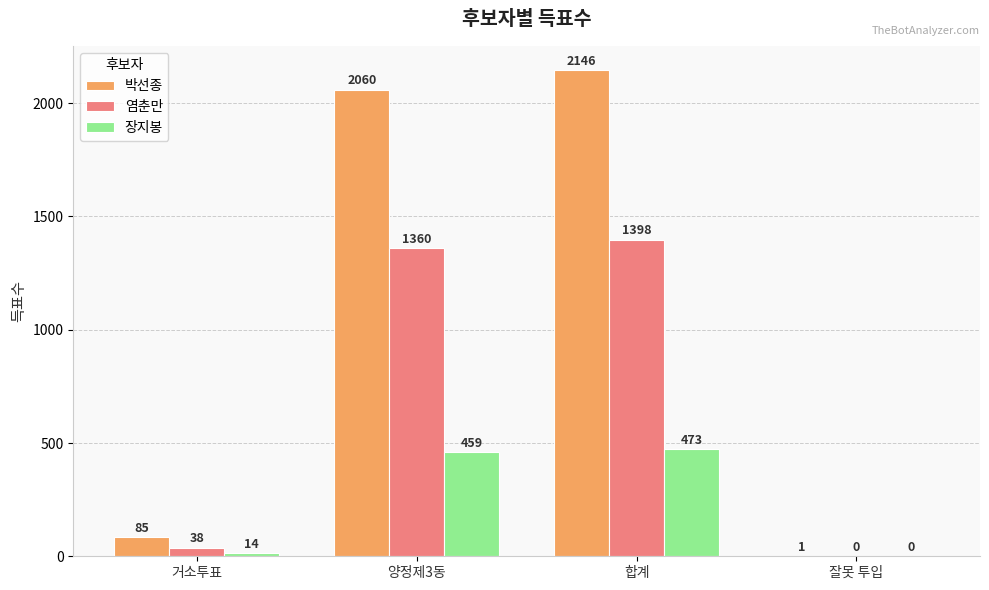

Is it true that 염춘만 equals 565 at 양정제3동?

False